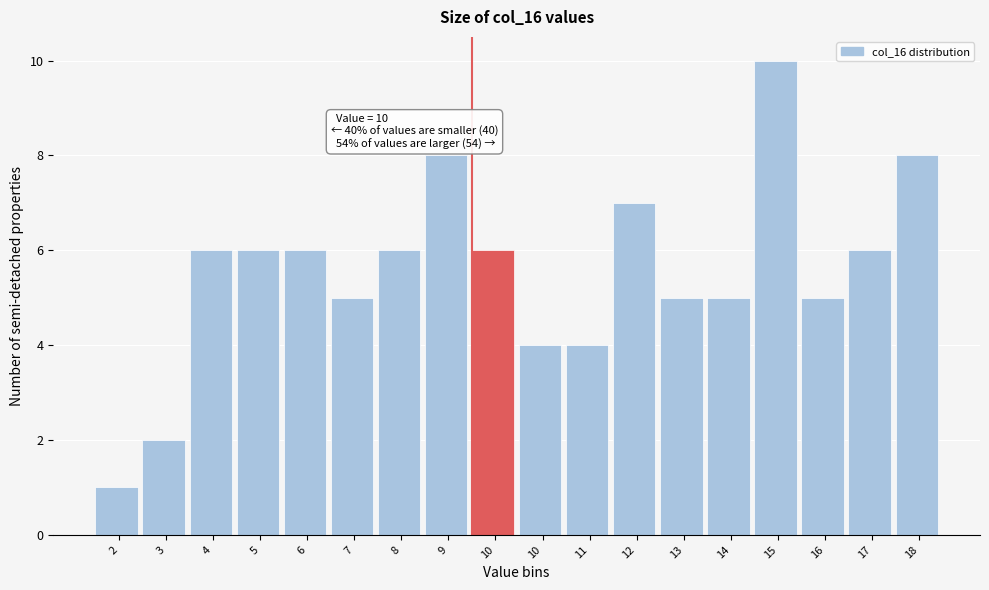

How many bars are there in total?

18